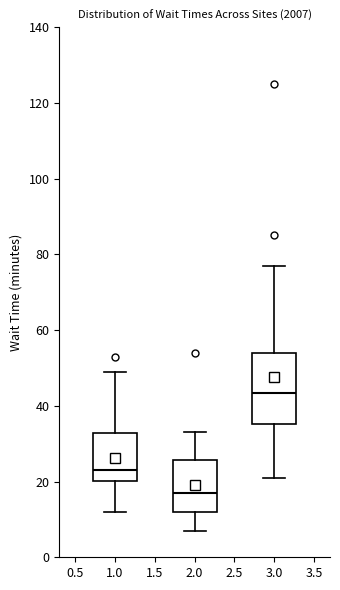

Where is the lower edge of the box at x = 2.0 on the y-axis? The values are not printed on the chart, so give them approximately, as read against the axis.

12